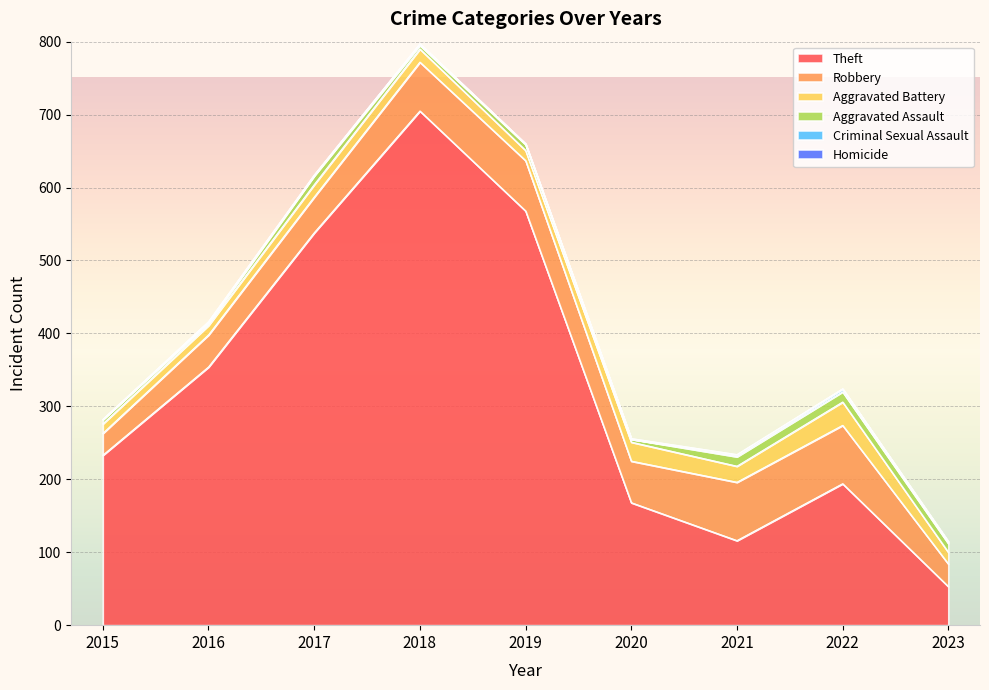

What is the difference between the second highest and second lowest values in the Homicide series?

1